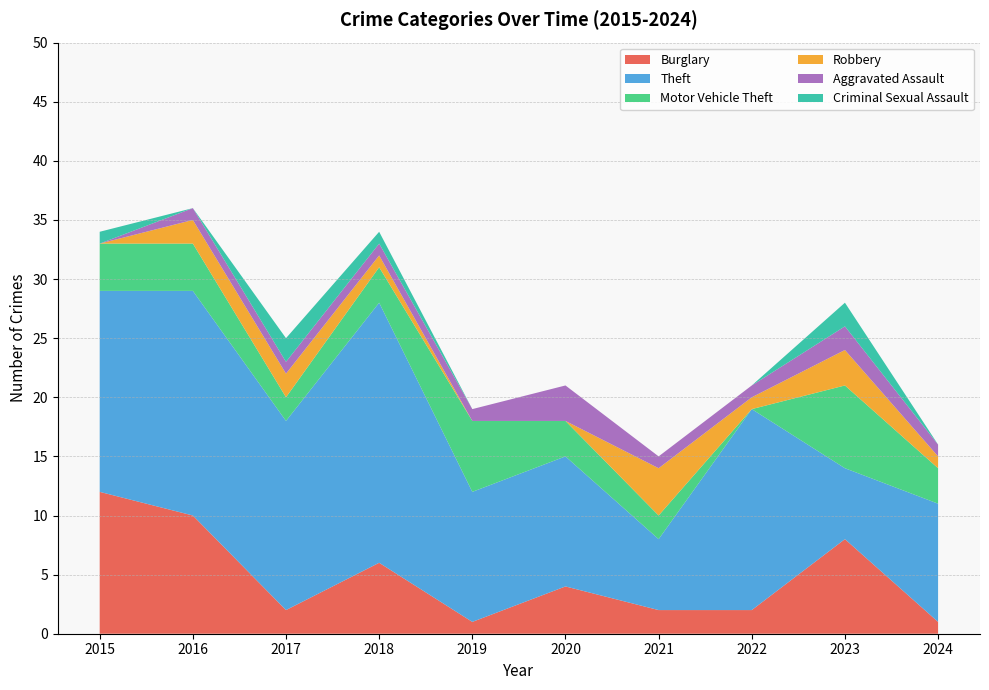

Reading right to left, extract all data points from this chart.

Burglary: 1	8	2	2	4	1	6	2	10	12
Theft: 10	6	17	6	11	11	22	16	19	17
Motor Vehicle Theft: 3	7	0	2	3	6	3	2	4	4
Robbery: 1	3	1	4	0	0	1	2	2	0
Aggravated Assault: 1	2	1	1	3	1	1	1	1	0
Criminal Sexual Assault: 0	2	0	0	0	0	1	2	0	1